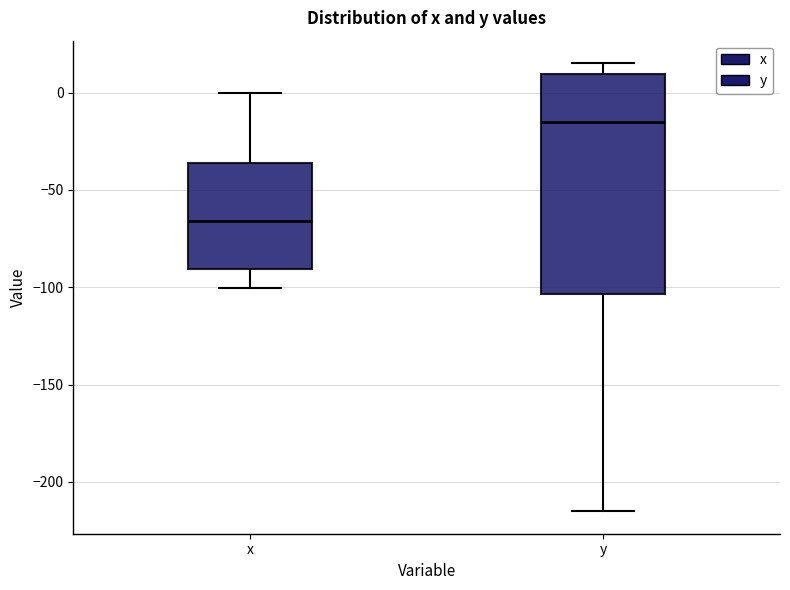

Reading left to right, read every box against the y-axis: the position of its median line, the range the box covers, and the ends of its whiskers. The values are not printed on the chart, so give them approximately, as read against the axis.

x: median -65, box -90 to -35, whiskers -100 to 0
y: median -15, box -105 to 10, whiskers -215 to 15